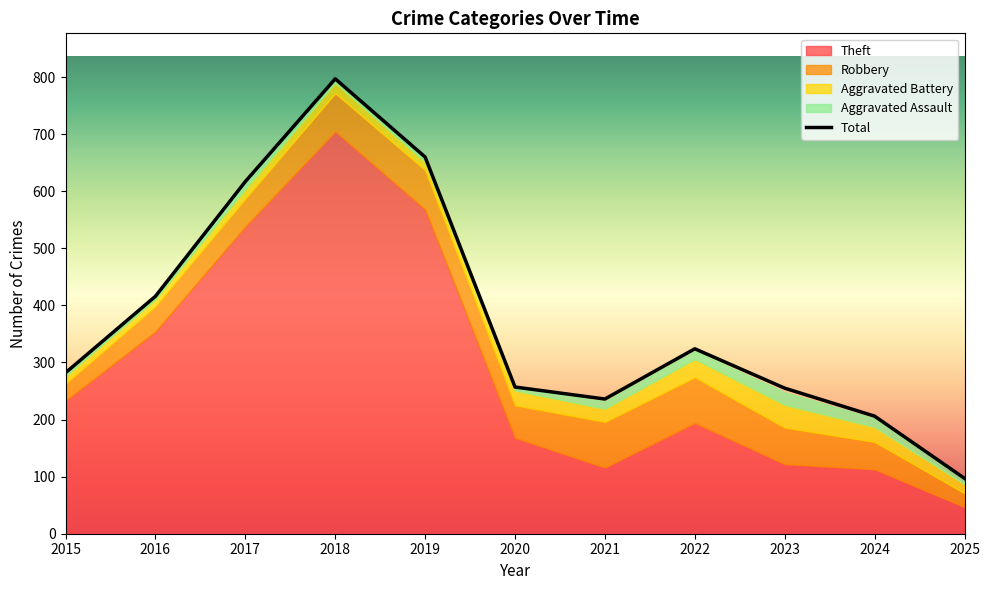

Which series has the largest range (max minus min)?

Total